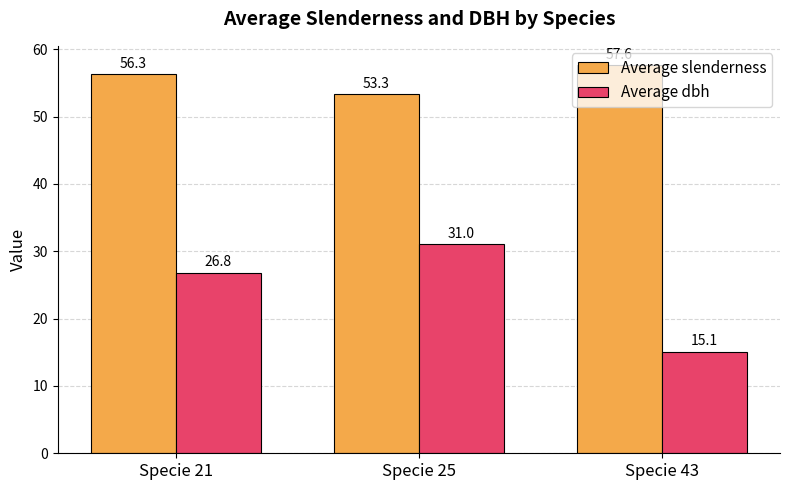

How many bars are there in each group?

2